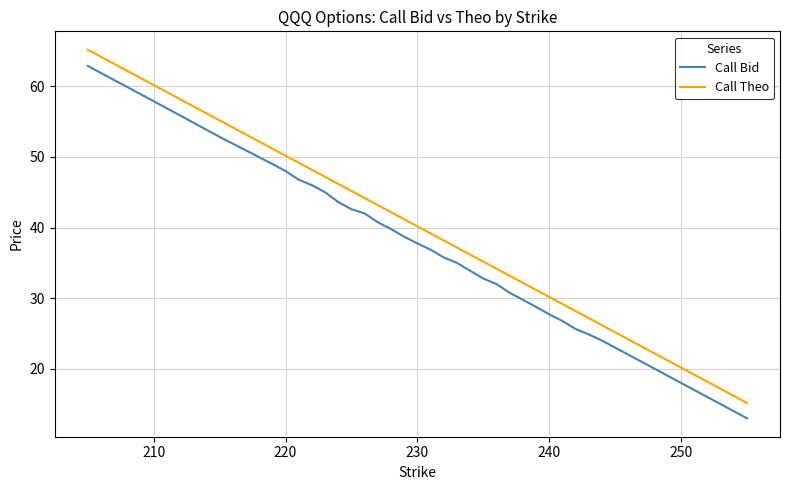

Which series has the widest spread of values?

Call Theo